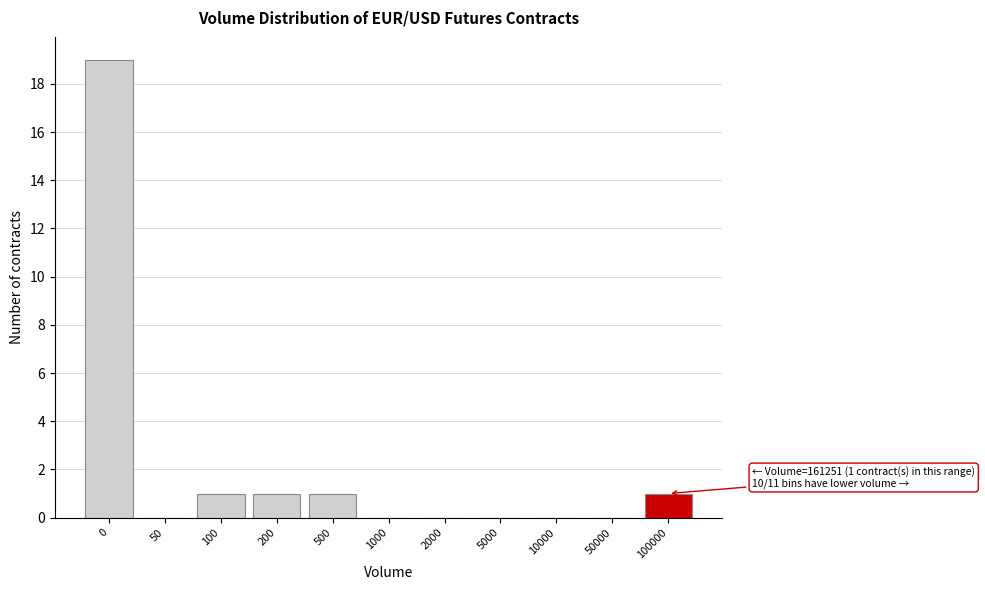

Reading left to right, extract all data points from this chart.

0=19	50=0	100=1	200=1	500=1	1000=0	2000=0	5000=0	10000=0	50000=0	100000=1